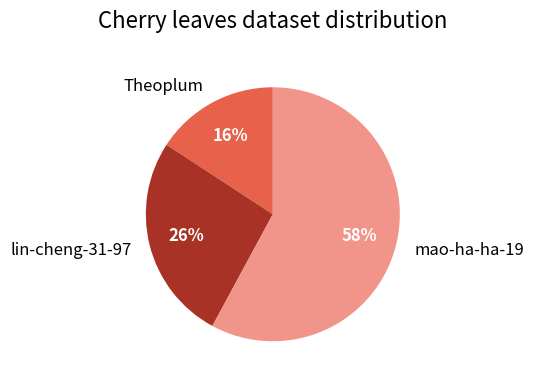

True or false: lin-cheng-31-97 accounts for 26% of the total.

True